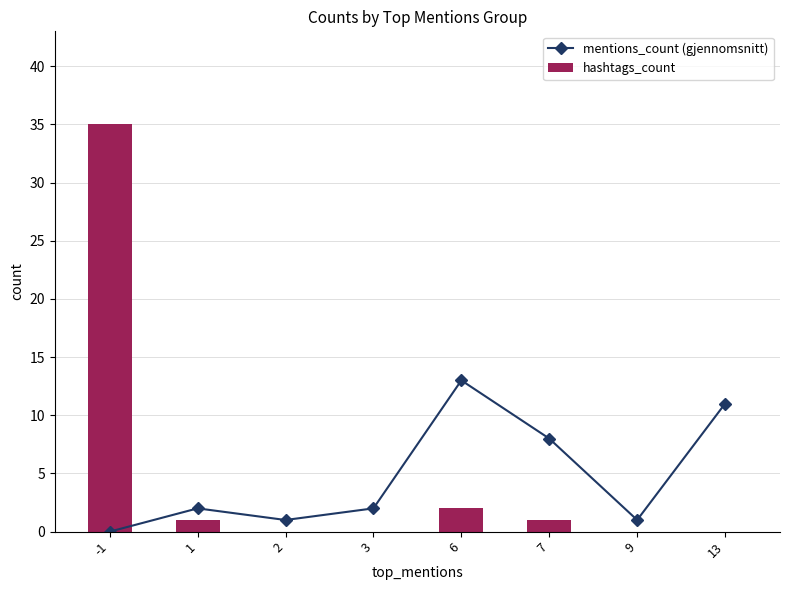

Where is hashtags_count nearest to the value 17?

6